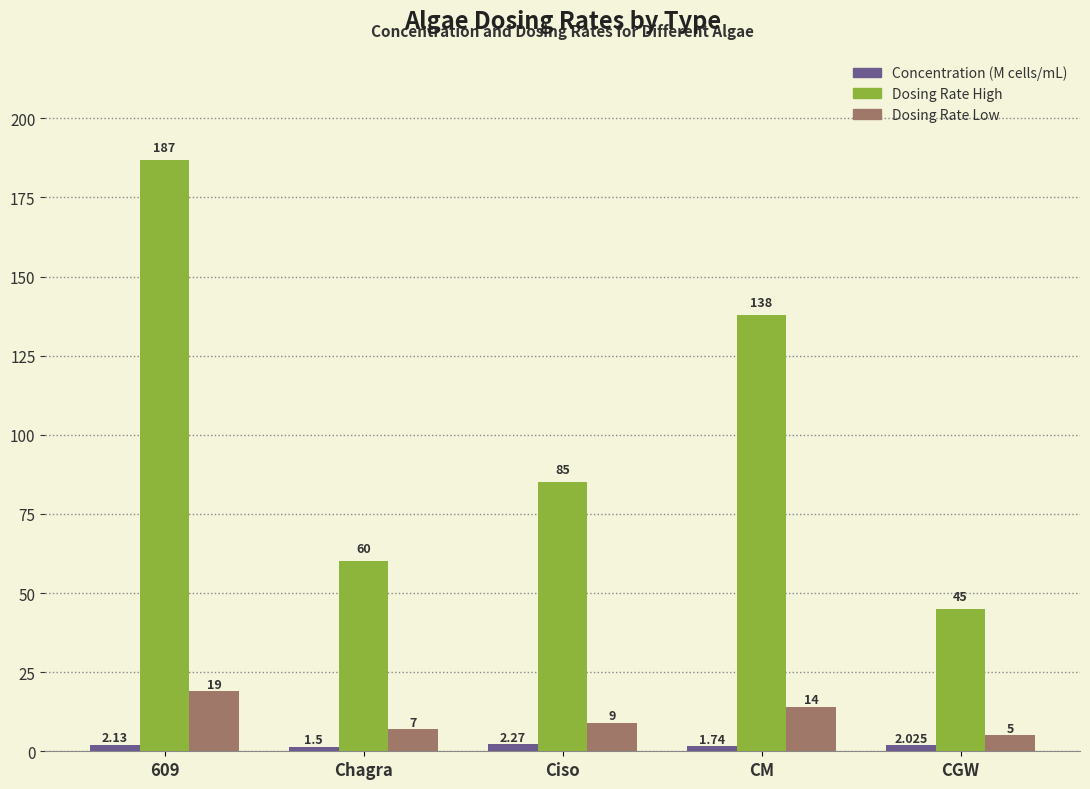

At how many categories does at least one series exceed 40?

5